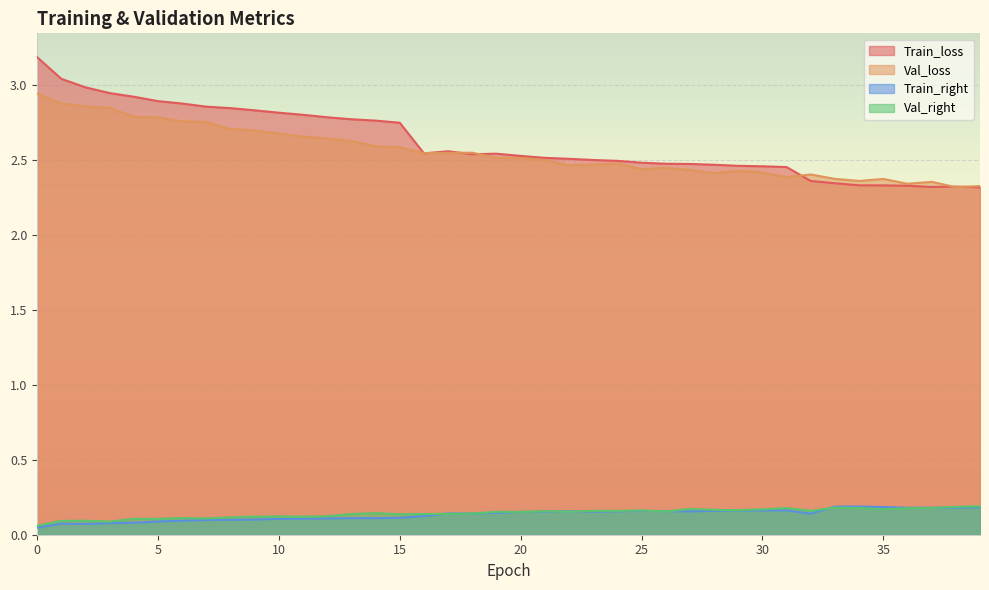

How many Val_right values are between 0 and 1?

40